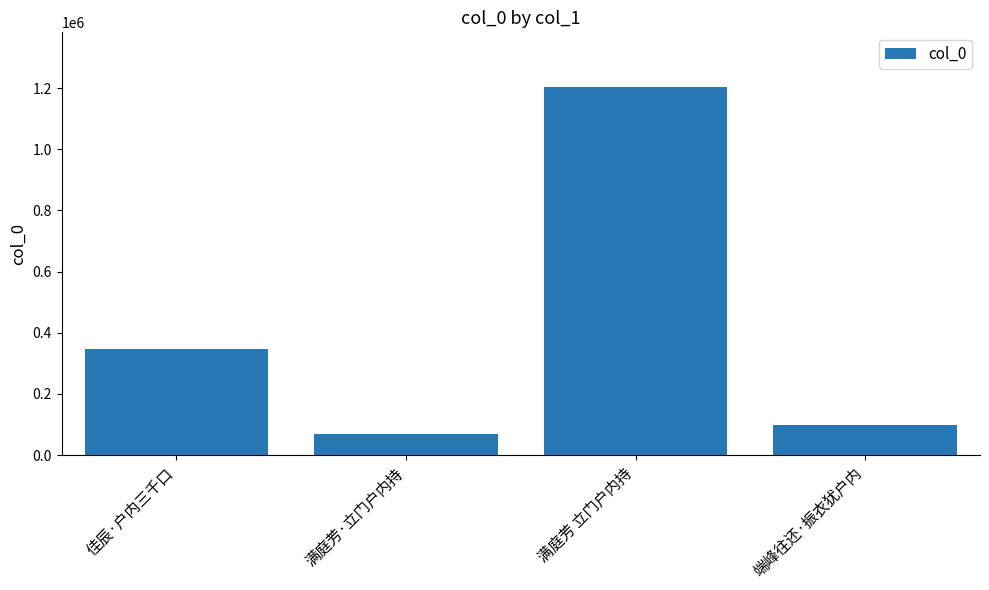

List the labels in order of value, smallest first.

满庭芳·立门户内持, 端峰往还·振衣犹户内, 佳辰·户内三千口, 满庭芳 立门户内持